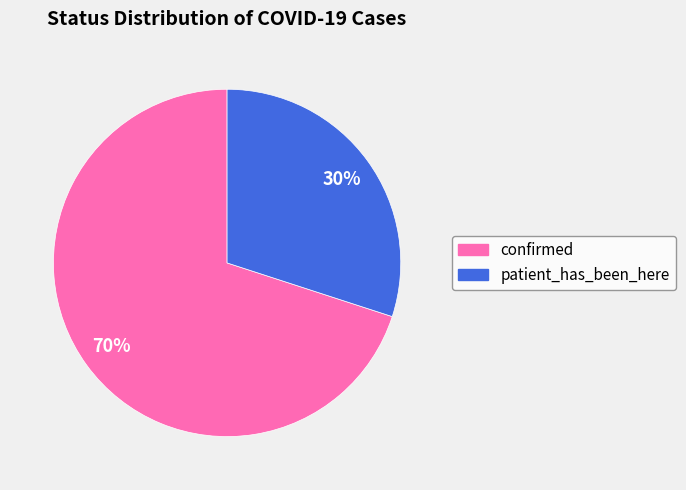

Between confirmed and patient_has_been_here, which is larger?

confirmed